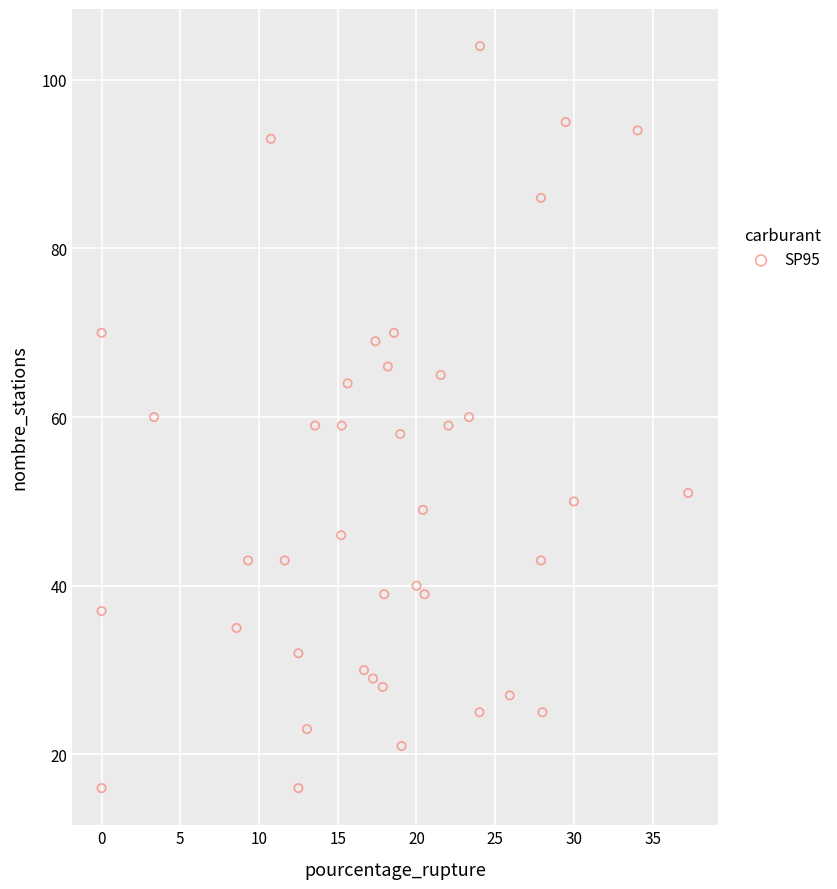

What is the range of Y values (max minus min)?

88